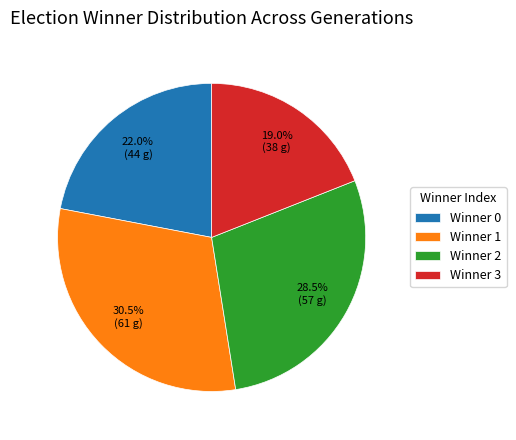

What is the total percentage of Winner 0 and Winner 3?

41.0%